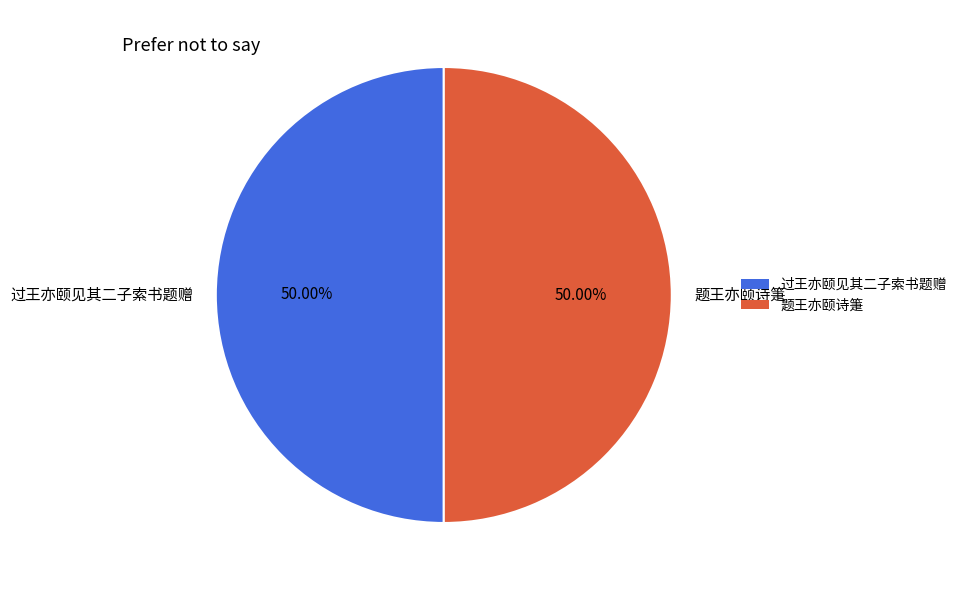

Is the sum of 题王亦颐诗箑 and 过王亦颐见其二子索书题赠 greater than half?

Yes